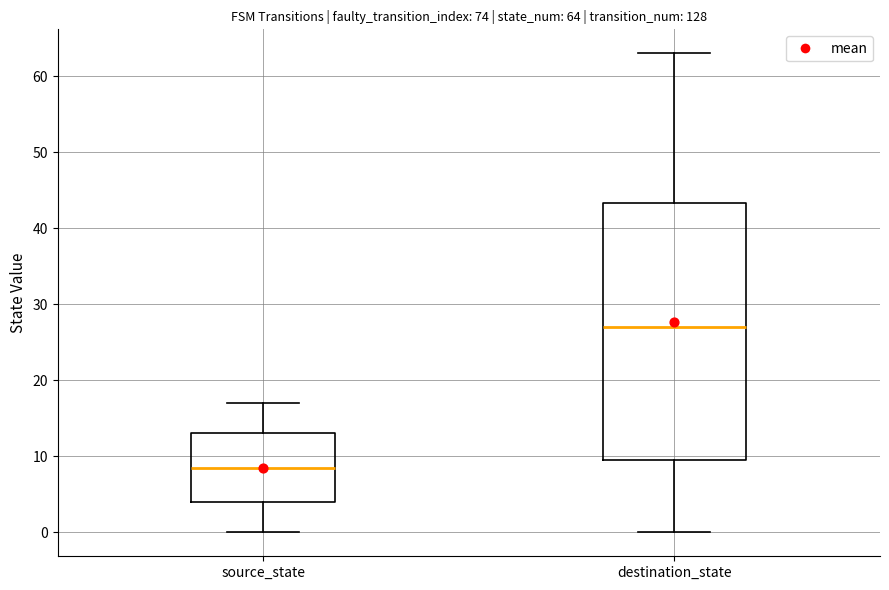

Which box's median line is the highest?

destination_state